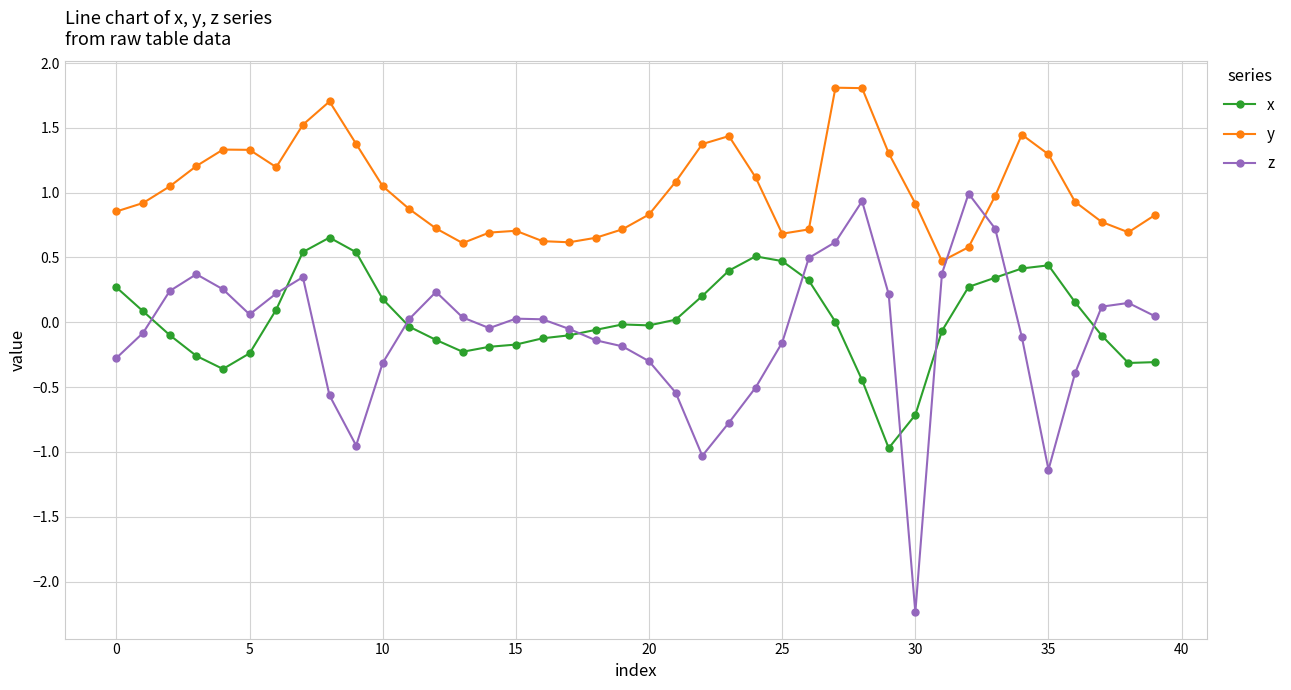

What is the sum of all z values?

-3.3